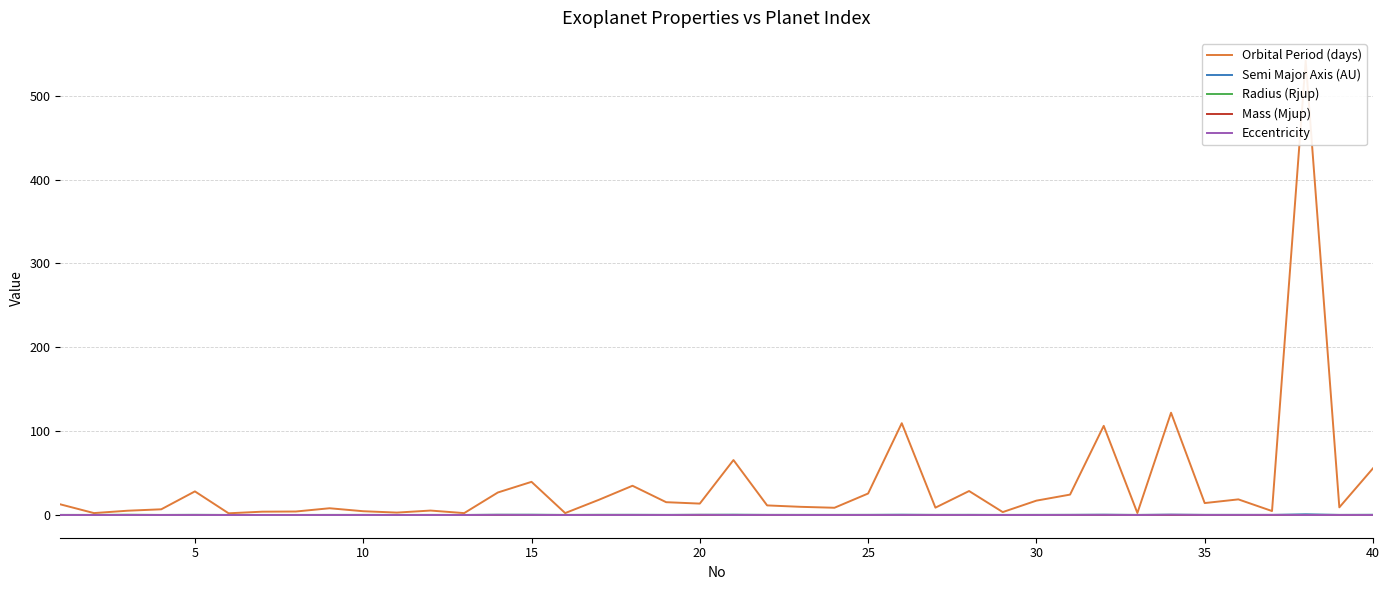

Is it true that Semi Major Axis (AU) equals 0.1 at 35?

True